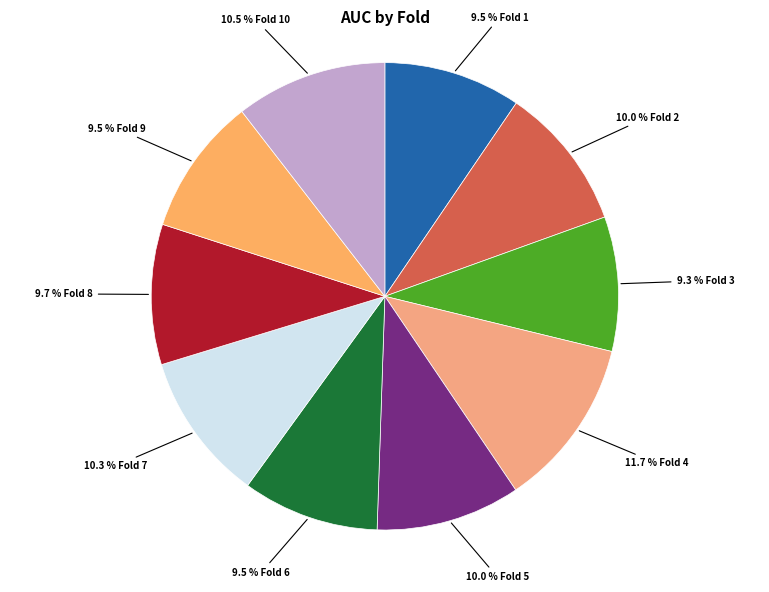

How many segments does this pie chart have?

10